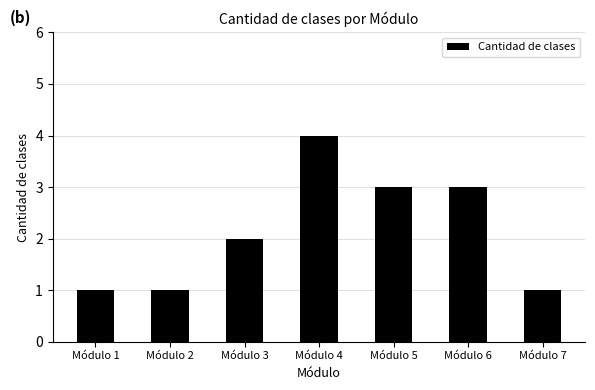

At which label is the value closest to 2?

Módulo 3